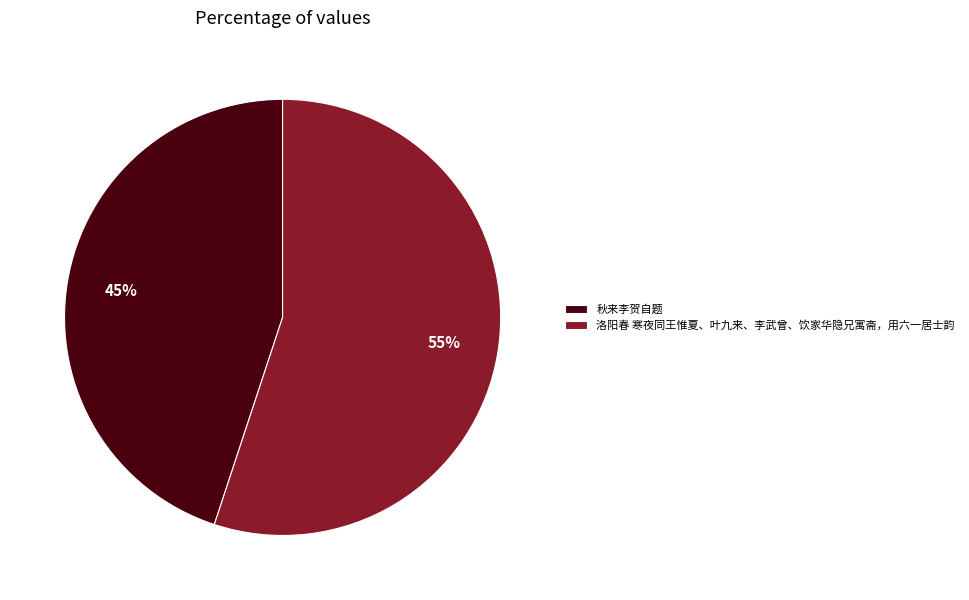

Which slice is the smallest?

秋来李贺自题